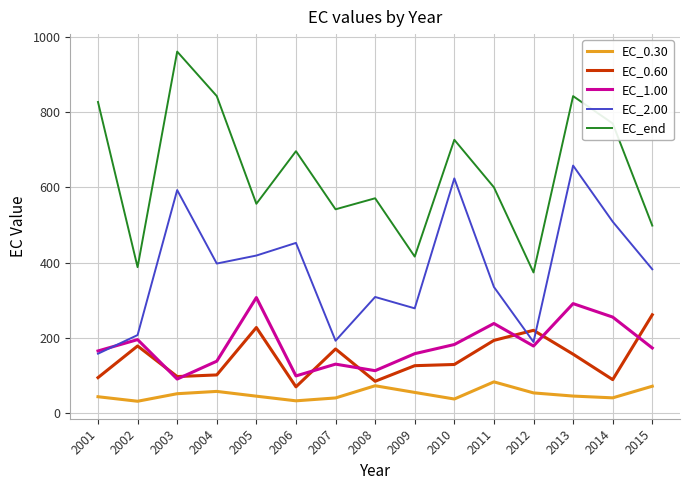

At which label does EC_1.00 first exceed 173?

2002